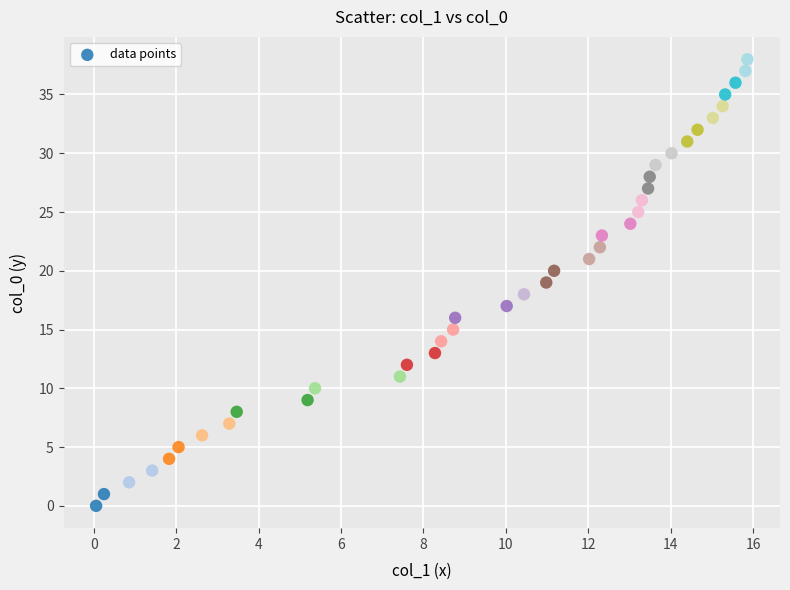

What is the range of Y values (max minus min)?

38